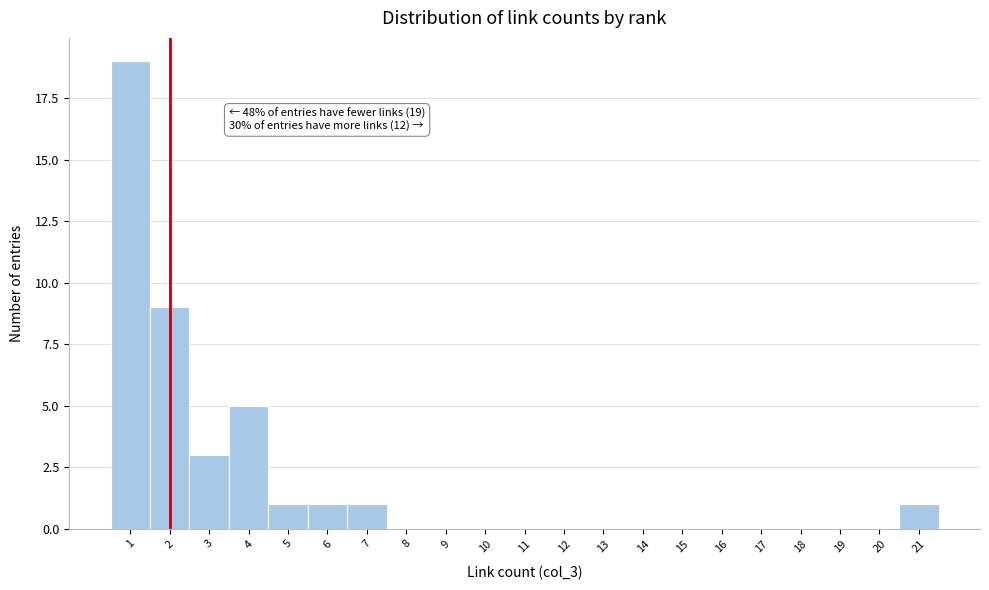

Over which range of the x-axis is the bar tallest?

0.5 to 1.5